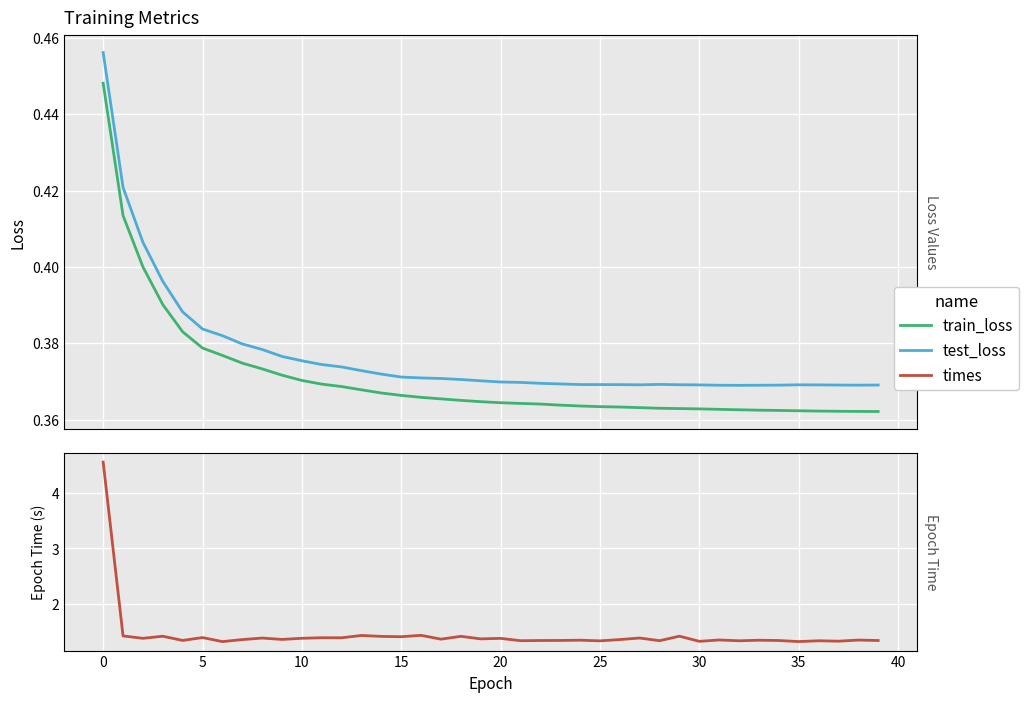

Between 31 and 32, which series saw the biggest shift?

times